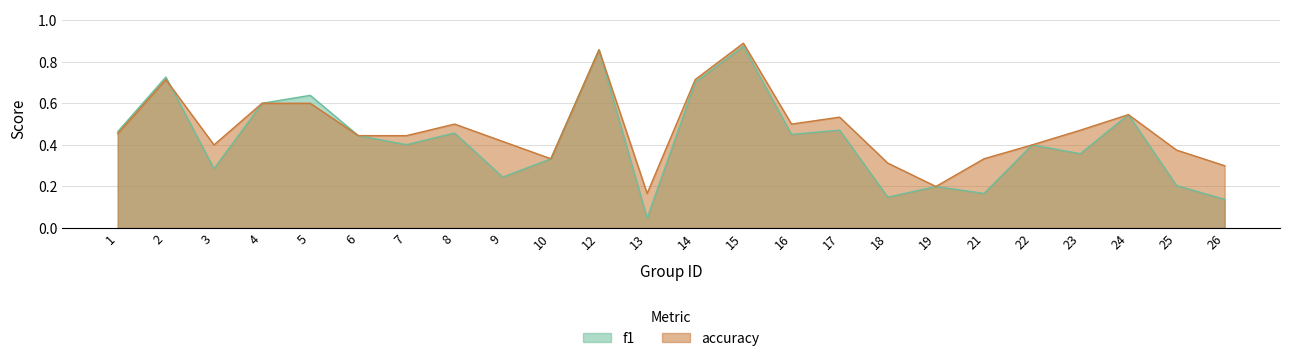

At which label is f1 closest to 0?

13